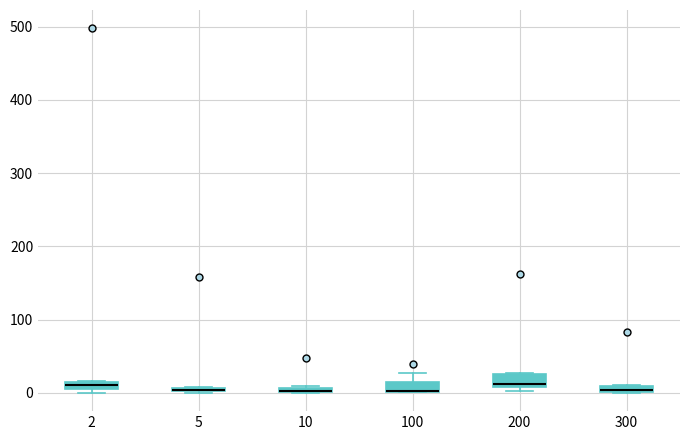

Where is the lower edge of the box at x = 5 on the y-axis? The values are not printed on the chart, so give them approximately, as read against the axis.

0